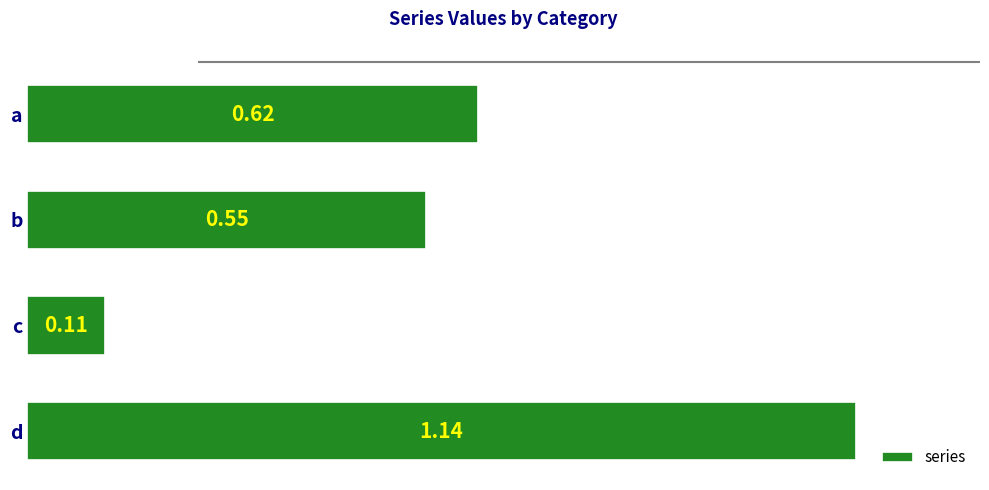

What is the sum of all values?

2.4